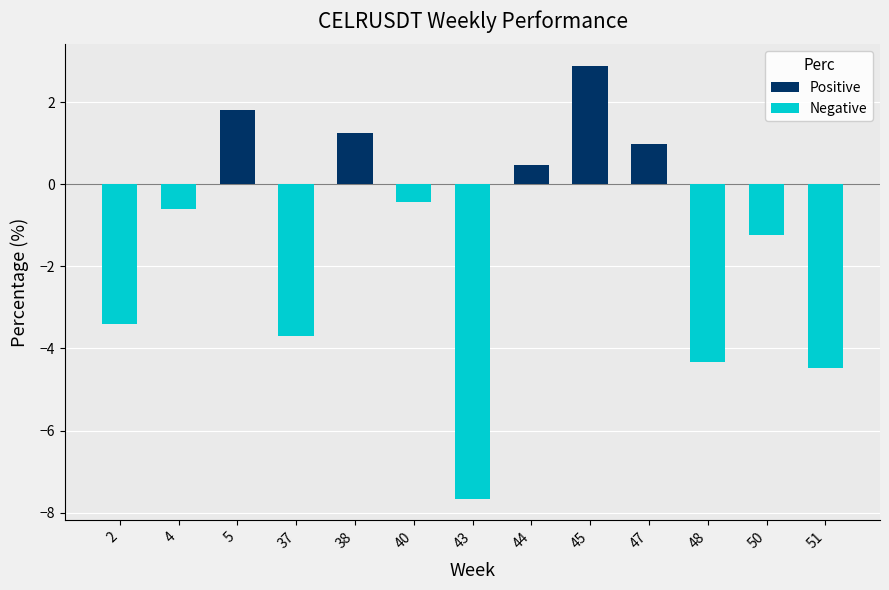

Reading right to left, what are all the values shown in this chart?

Positive: 0.0	0.0	0.0	1.0	2.9	0.5	0.0	0.0	1.2	0.0	1.8	0.0	0.0
Negative: -4.5	-1.2	-4.3	0.0	0.0	0.0	-7.7	-0.4	0.0	-3.7	0.0	-0.6	-3.4